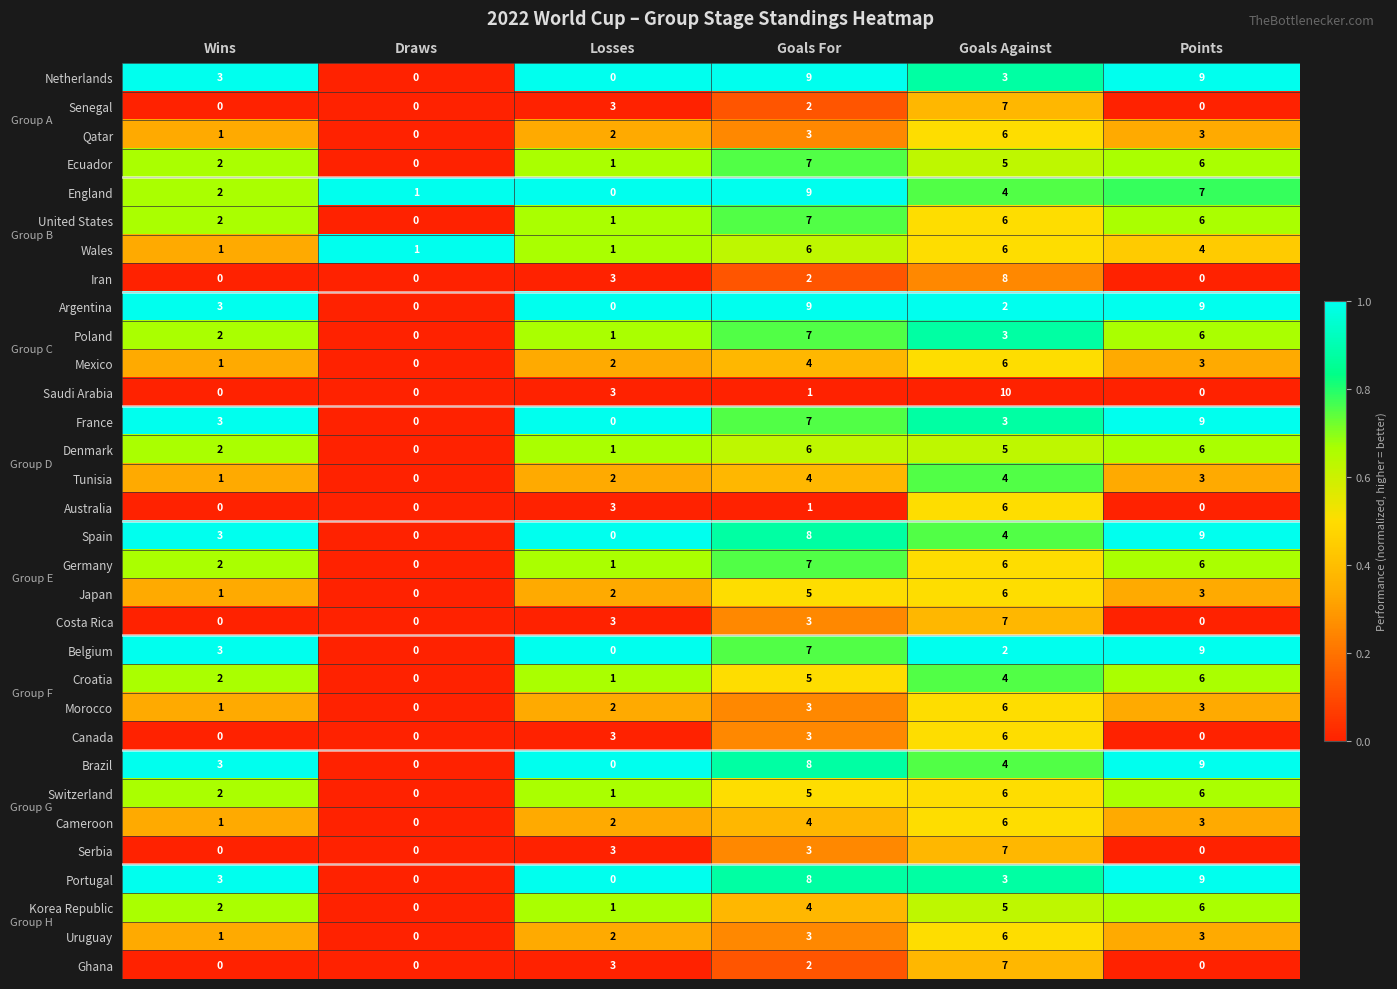

How many positive values does the Mexico series have?

5